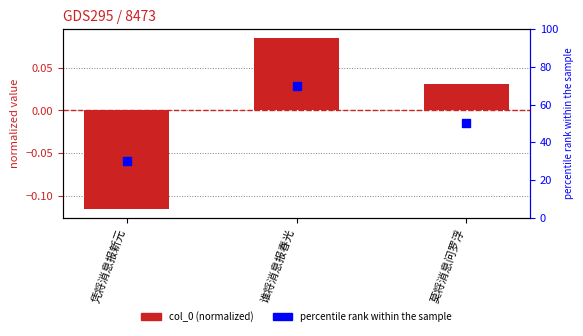

At how many categories does at least one series exceed 30?

2